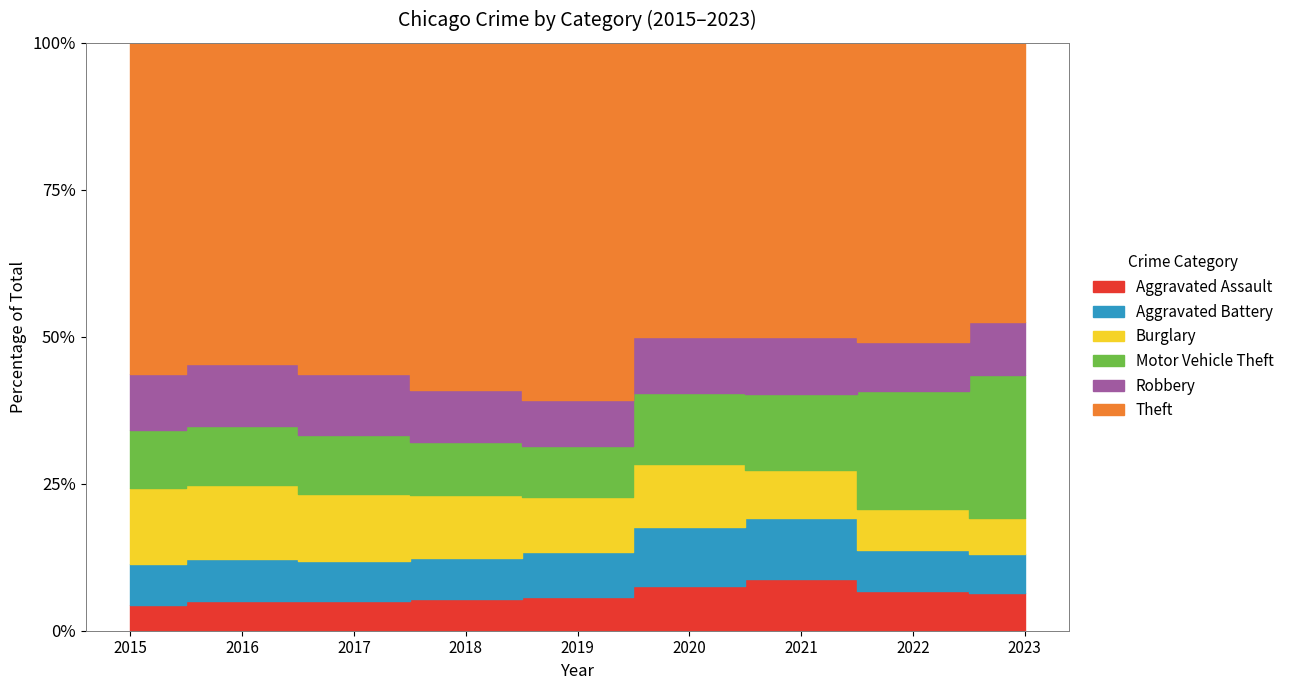

The Motor Vehicle Theft series shows 18821 at 2017. True or false?

False